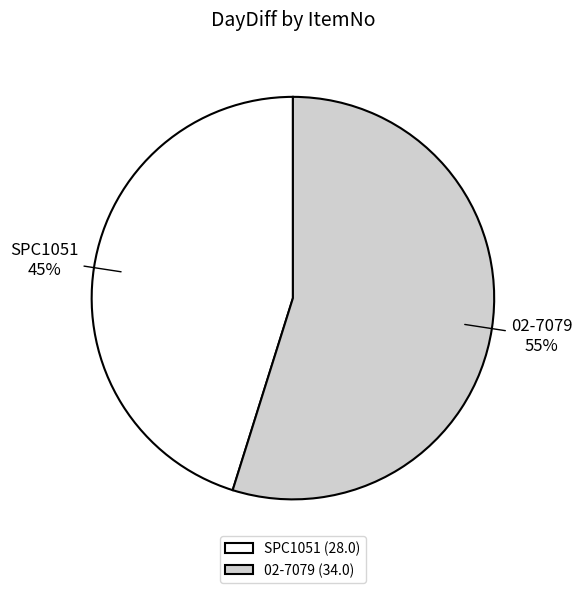

What is the ratio of the value at SPC1051 to the value at 02-7079?

0.8